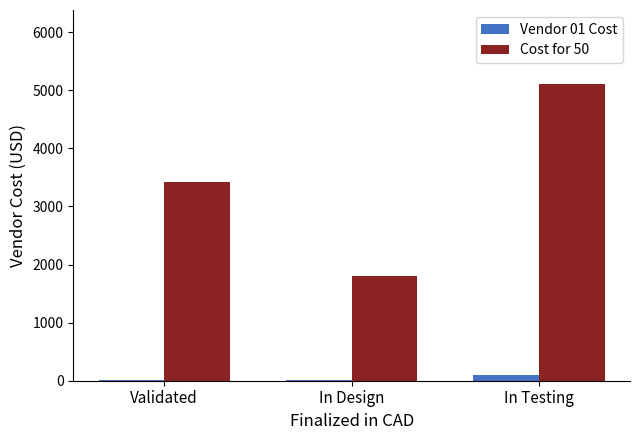

Which series has the widest spread of values?

Cost for 50